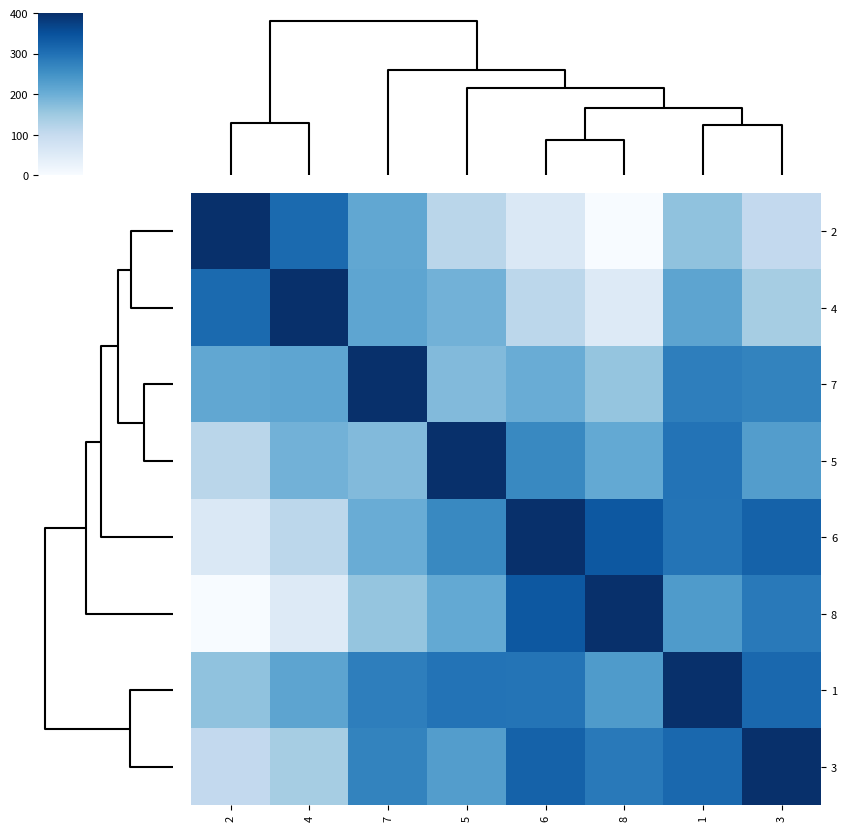

Which series has the largest range (max minus min)?

2